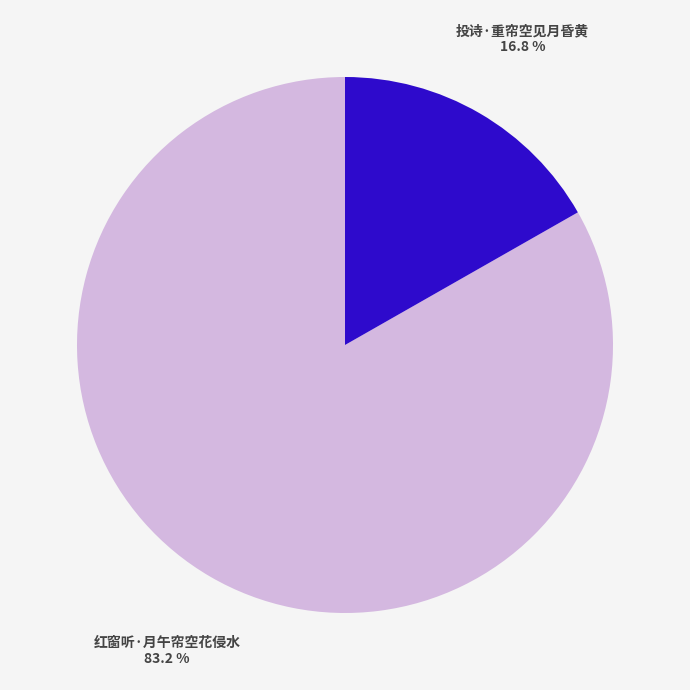

Approximately how many times larger is the value at 投诗·重帘空见月昏黄 compared to 红窗听·月午帘空花侵水?

0.2